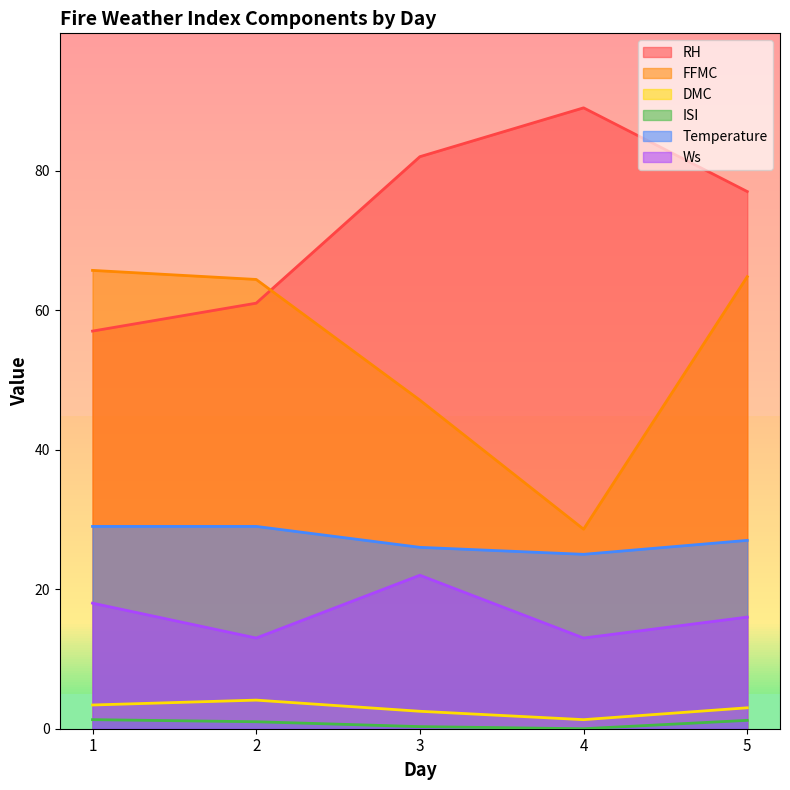

How many ISI values are between 0 and 1?

3